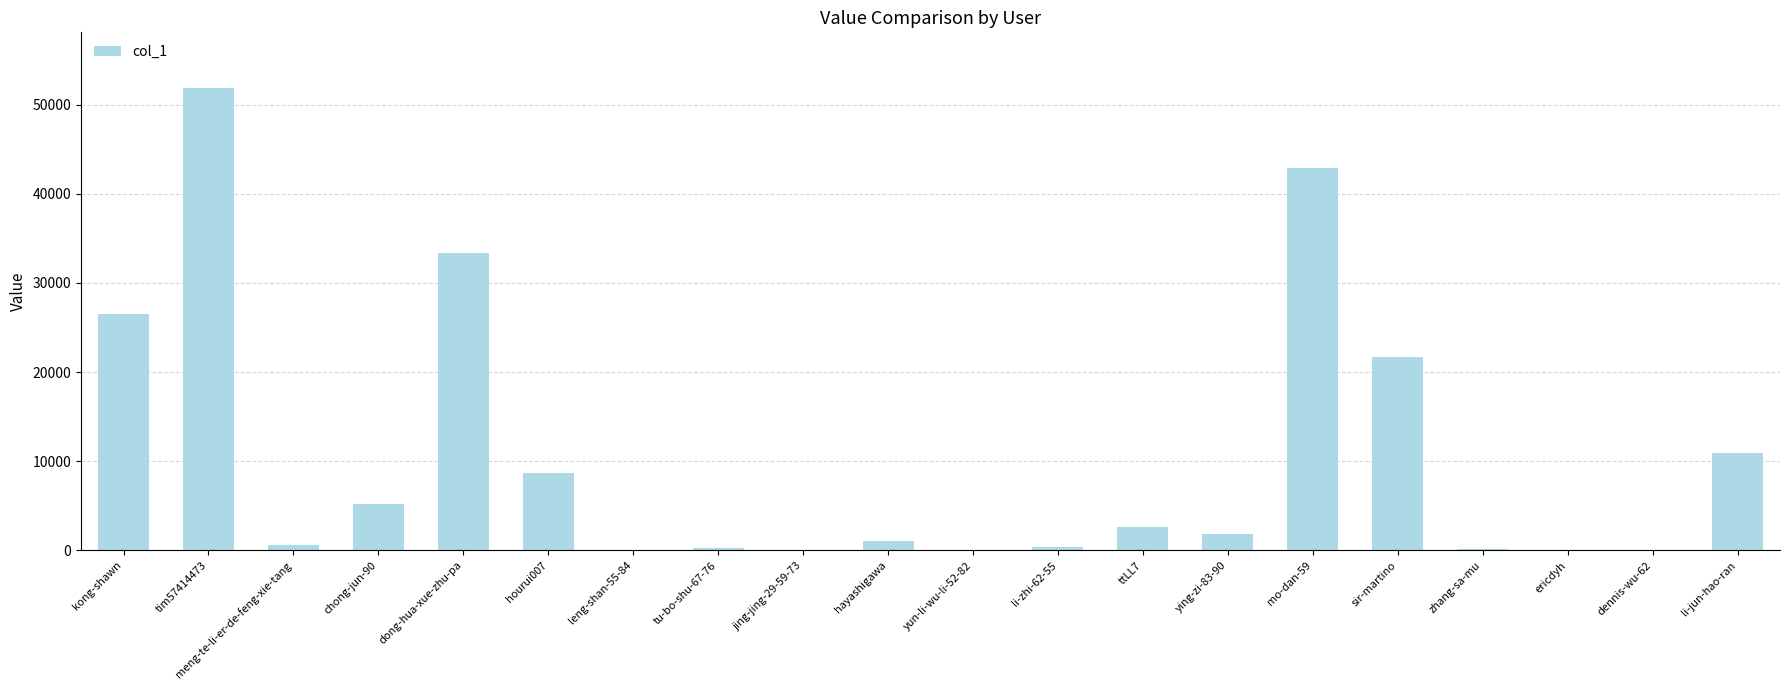

What is the sum of all values?

207840